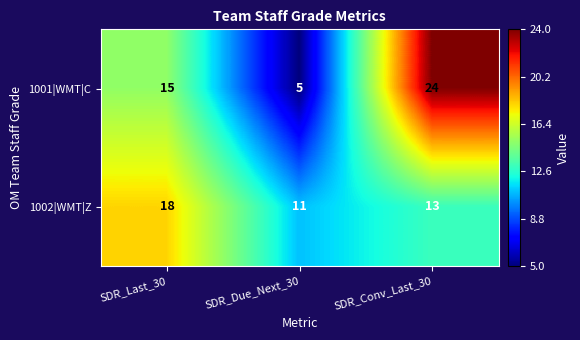

What is the difference between the maximum and minimum values in the 1001|WMT|C series?

19